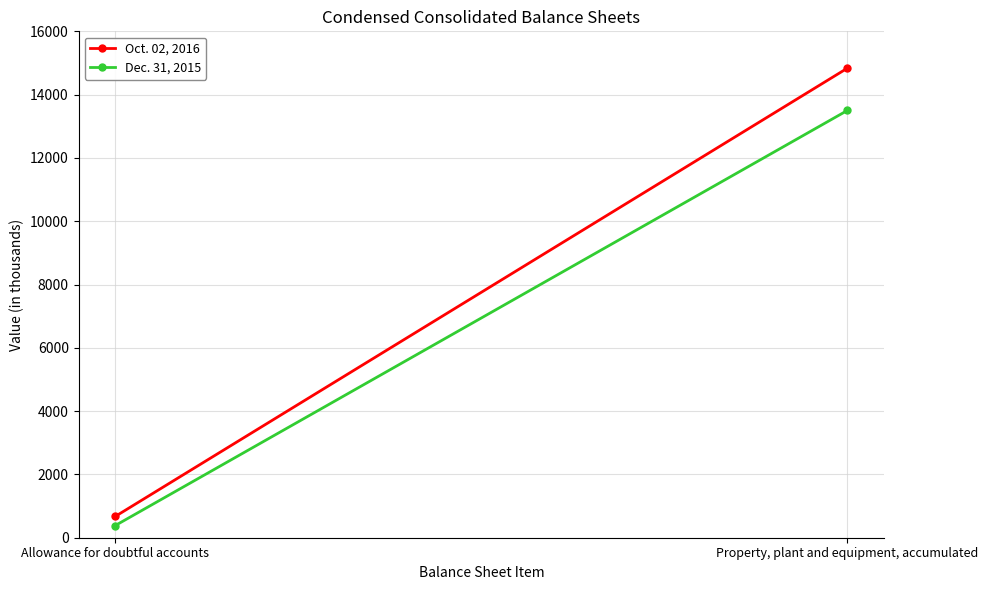

List the labels in order of Oct. 02, 2016 value, largest first.

Property, plant and equipment, accumulated, Allowance for doubtful accounts